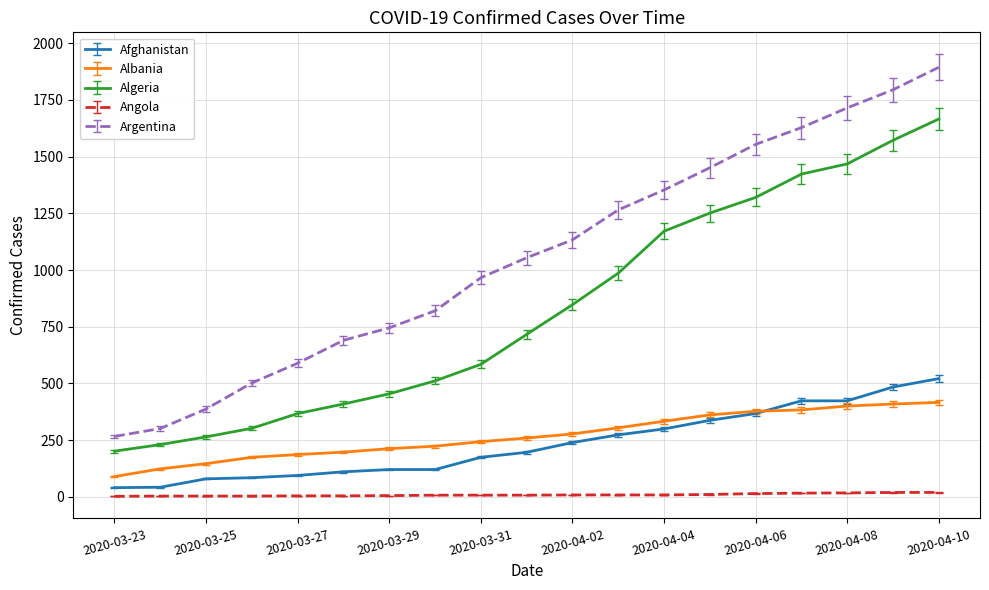

Rank the series by their maximum value, from lowest to highest.

Angola, Albania, Afghanistan, Algeria, Argentina